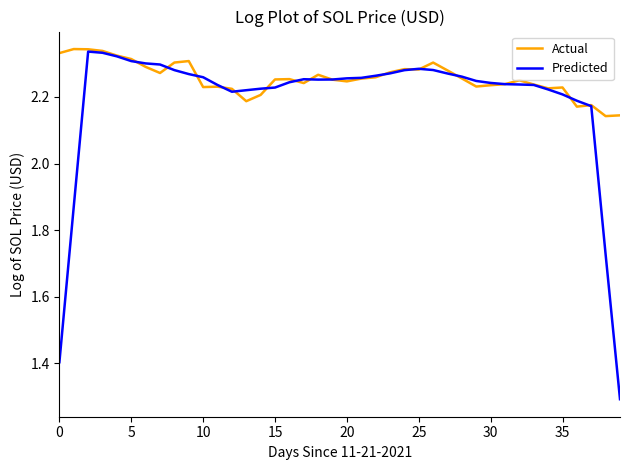

What is the sum of all Actual values?

90.2